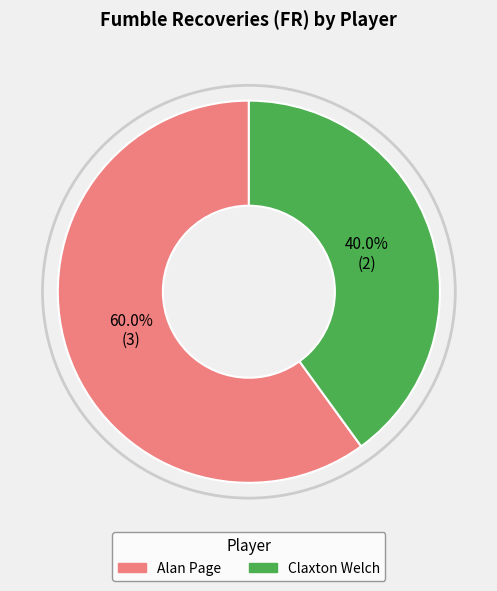

Does any single category account for the majority?

Yes